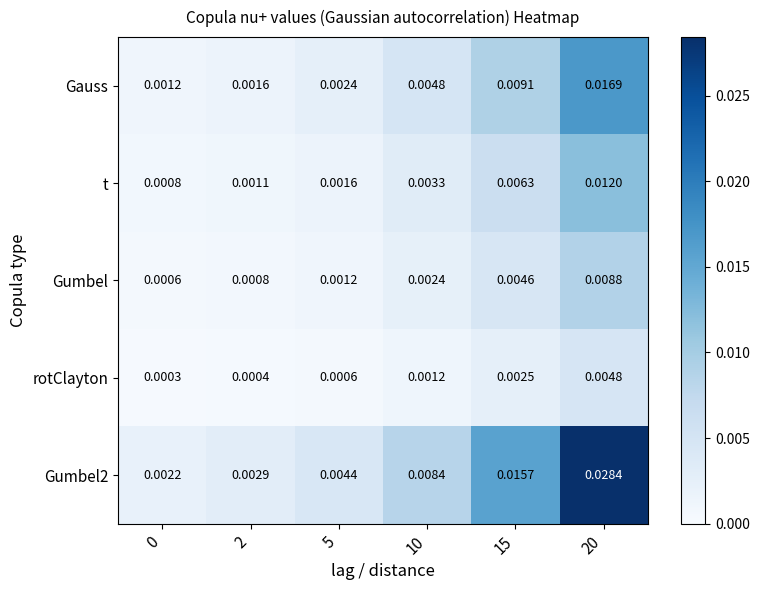

At how many categories does at least one series exceed 0?

6